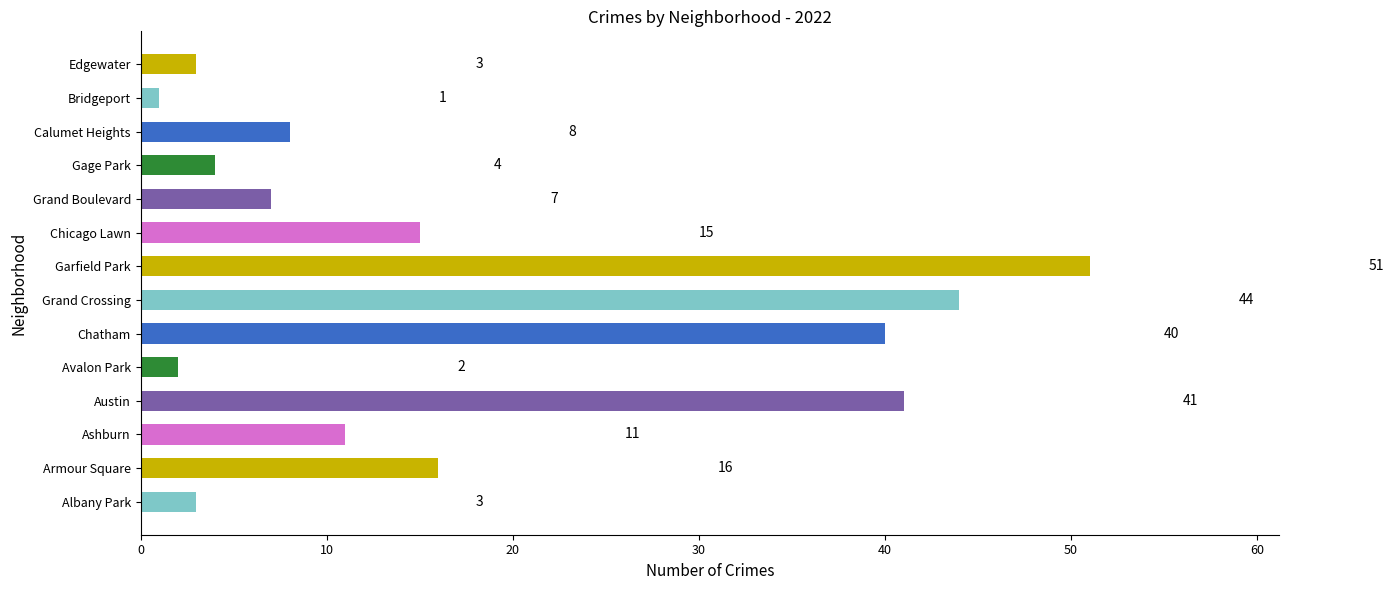

What is the ratio of the value at Chicago Lawn to the value at Avalon Park?

7.5